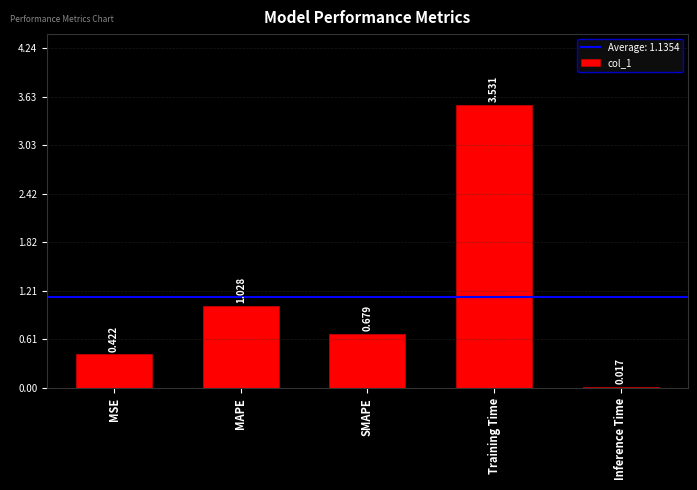

At which category does the chart reach its peak across all series?

Training Time